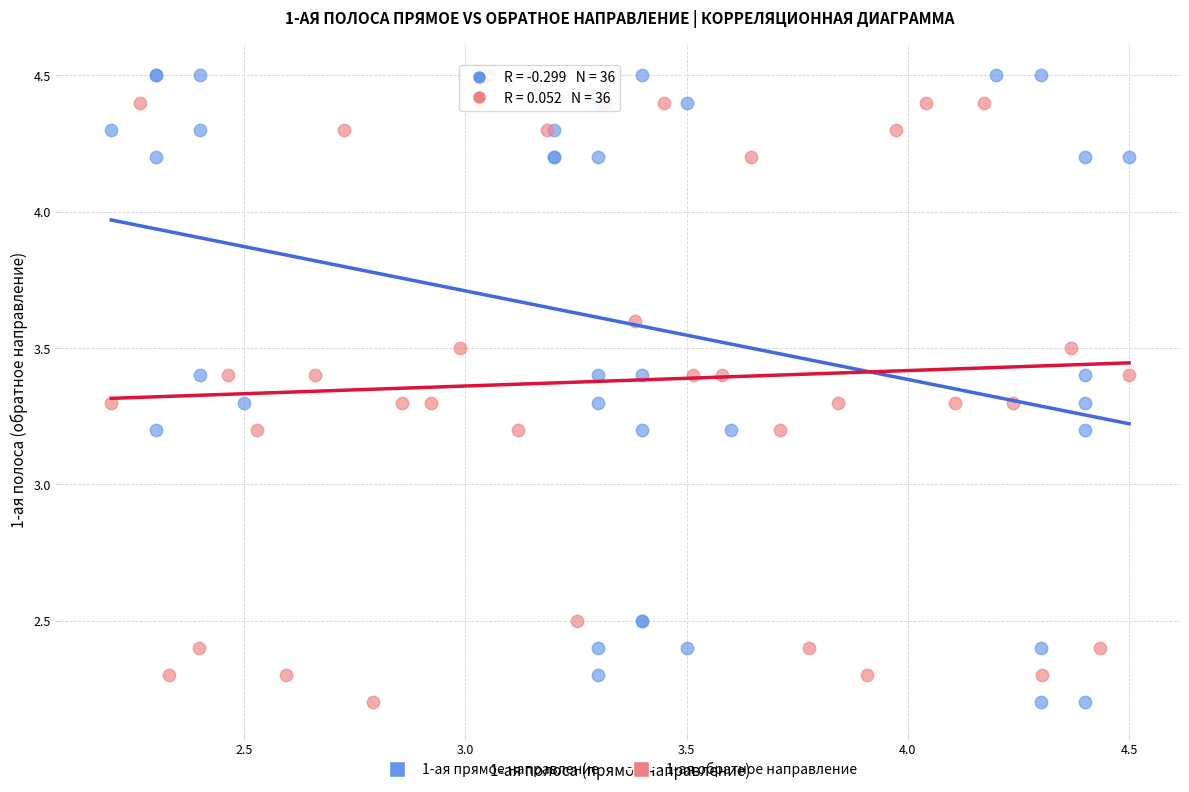

What are all the series names shown in the legend?

1-ая прямое направление, 1-ая обратное направление